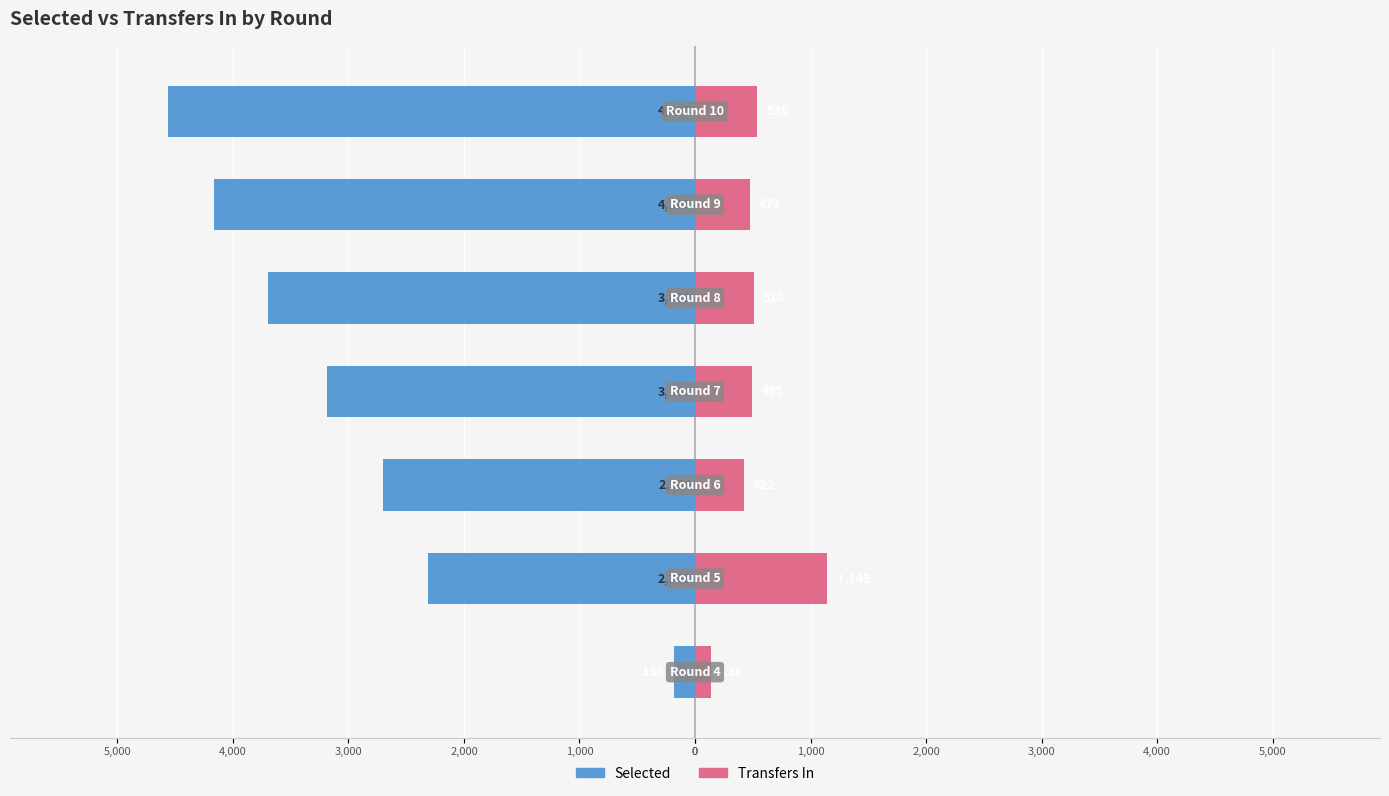

Reading left to right, what are all the values shown in this chart?

selected: -186	-2308	-2704	-3184	-3692	-4165	-4561
transfers_in: 138	1145	422	495	510	473	538